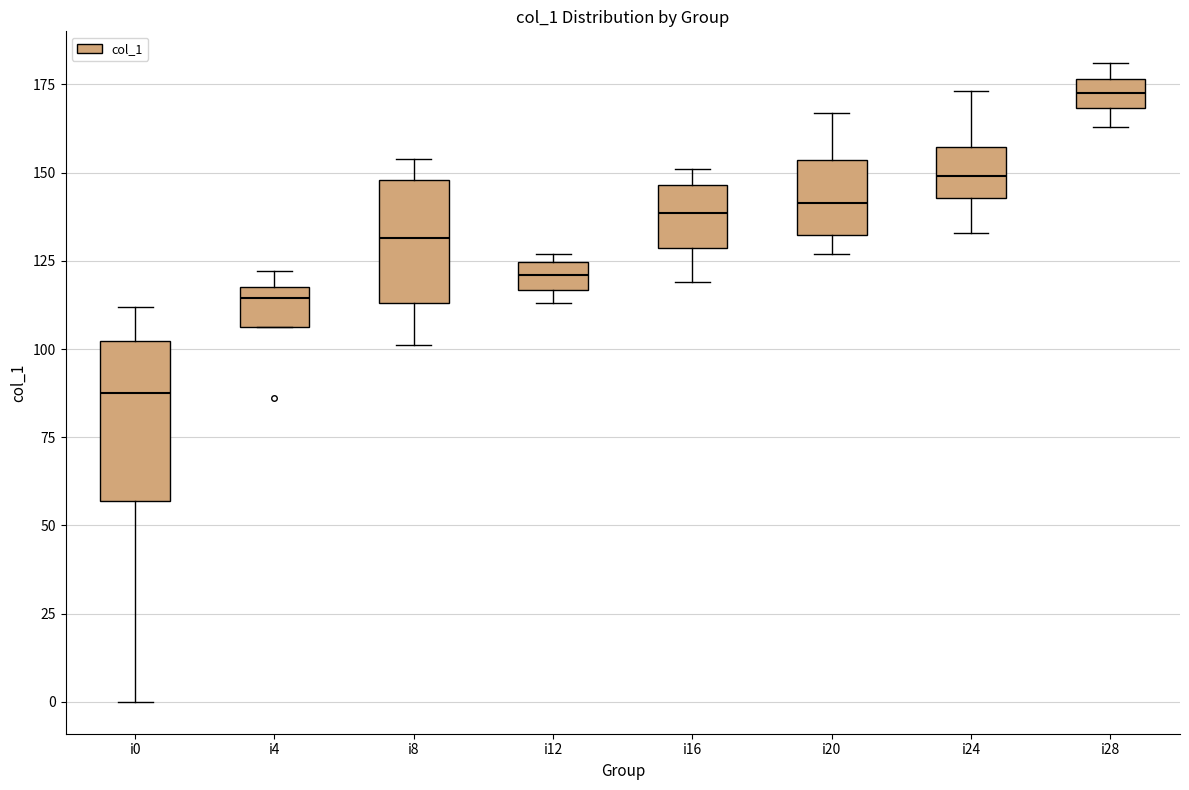

Which box's median line is the lowest?

i0